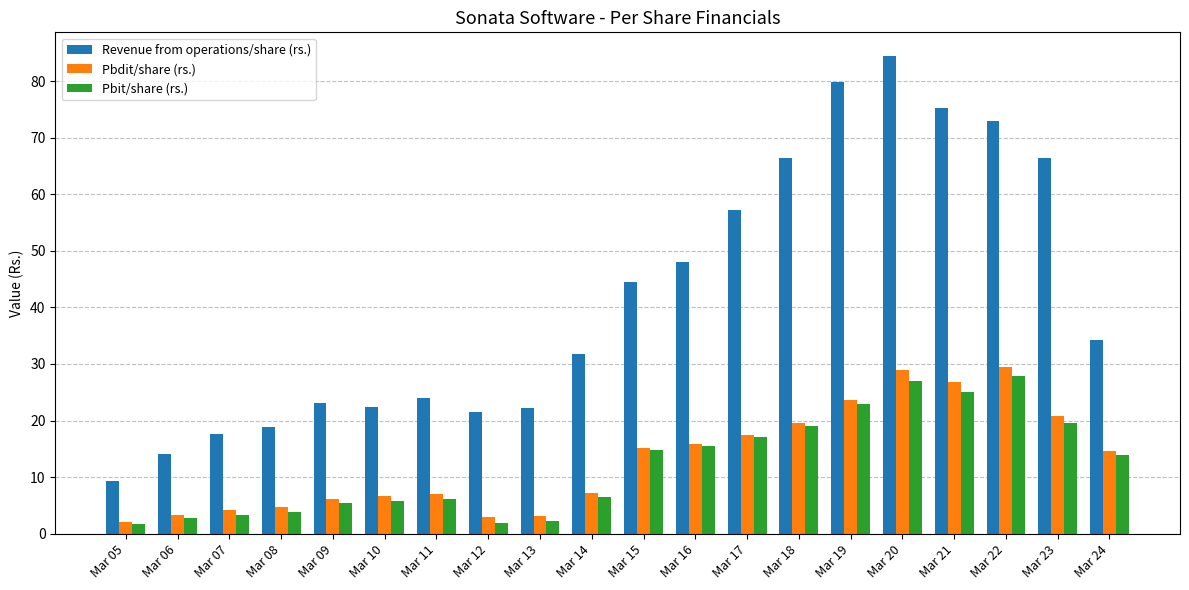

What is the greatest value displayed?

84.4